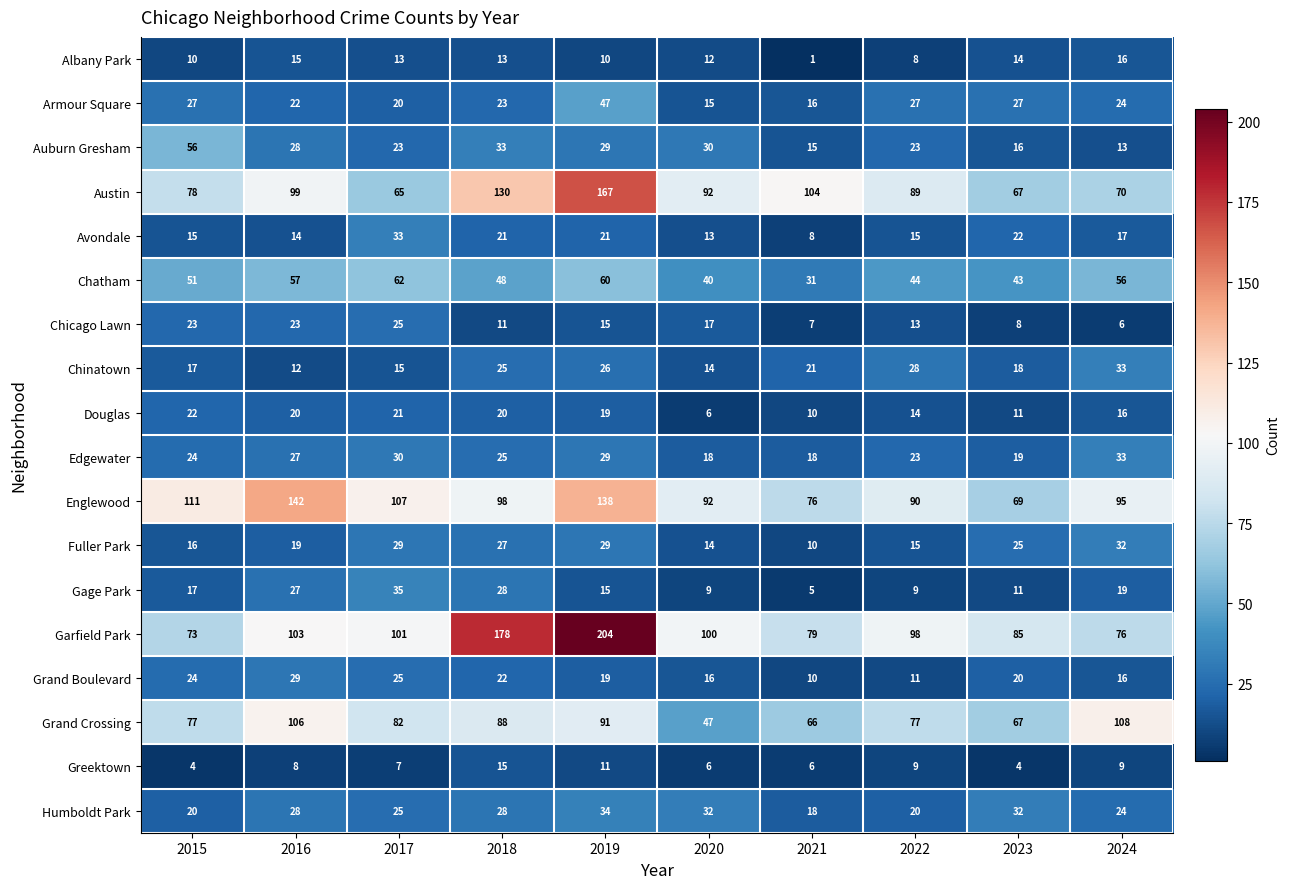

At how many categories does at least one series exceed 194?

1